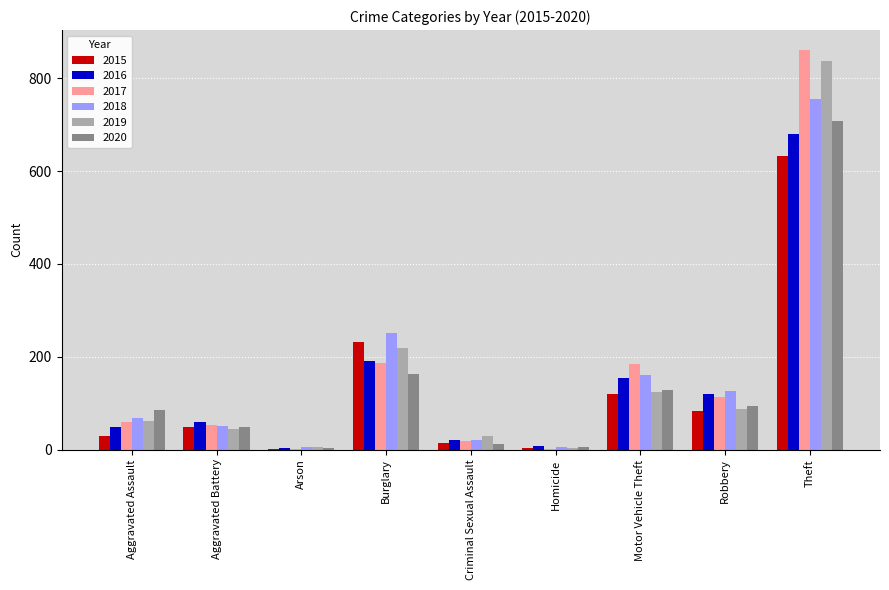

True or false: 2018 has a value of 126 at Robbery.

True